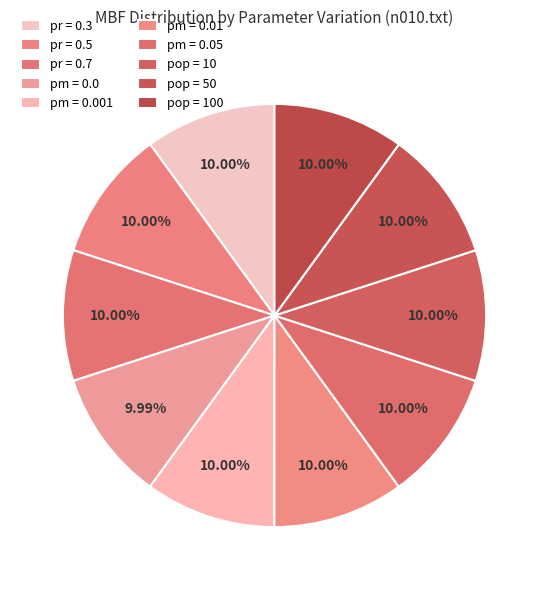

To the nearest percent, what is the combined percentage of pm = 0.05 and pm = 0.001?

20%